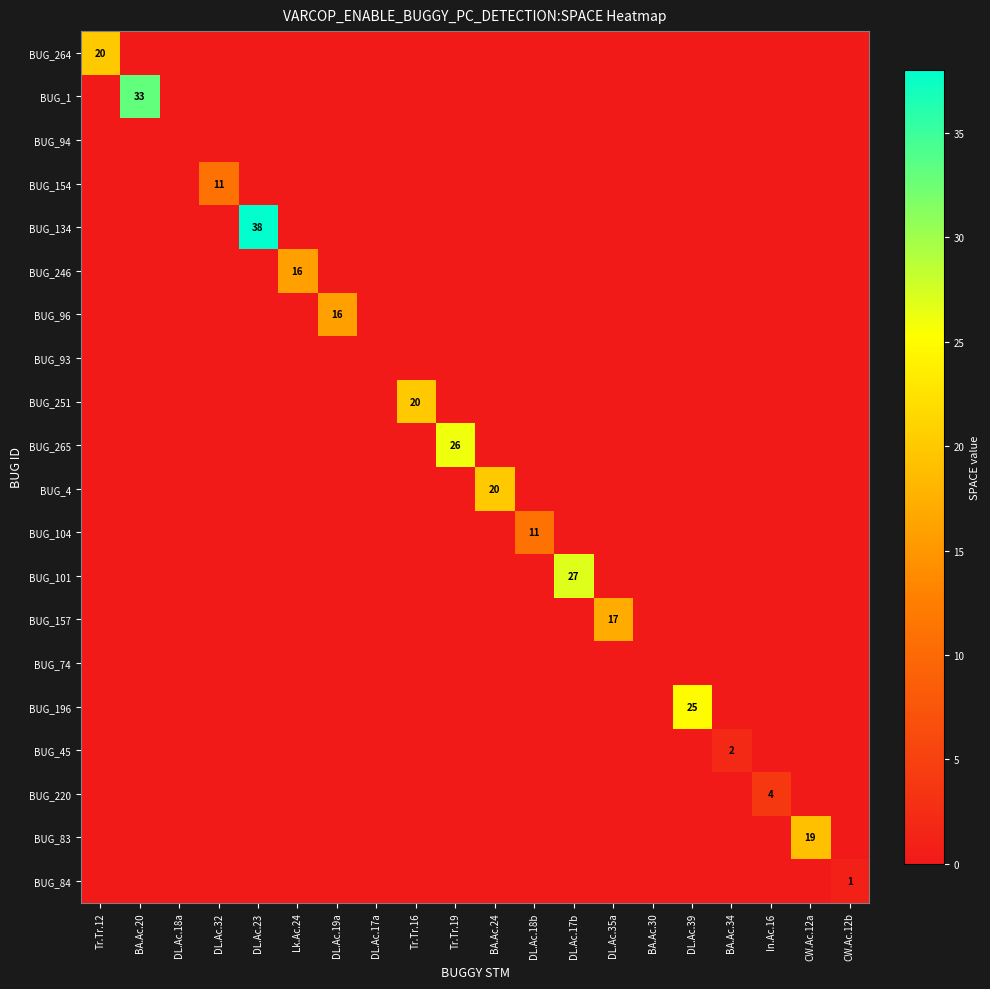

The BUG_101 series shows 0 at DL.Ac.19a. True or false?

True